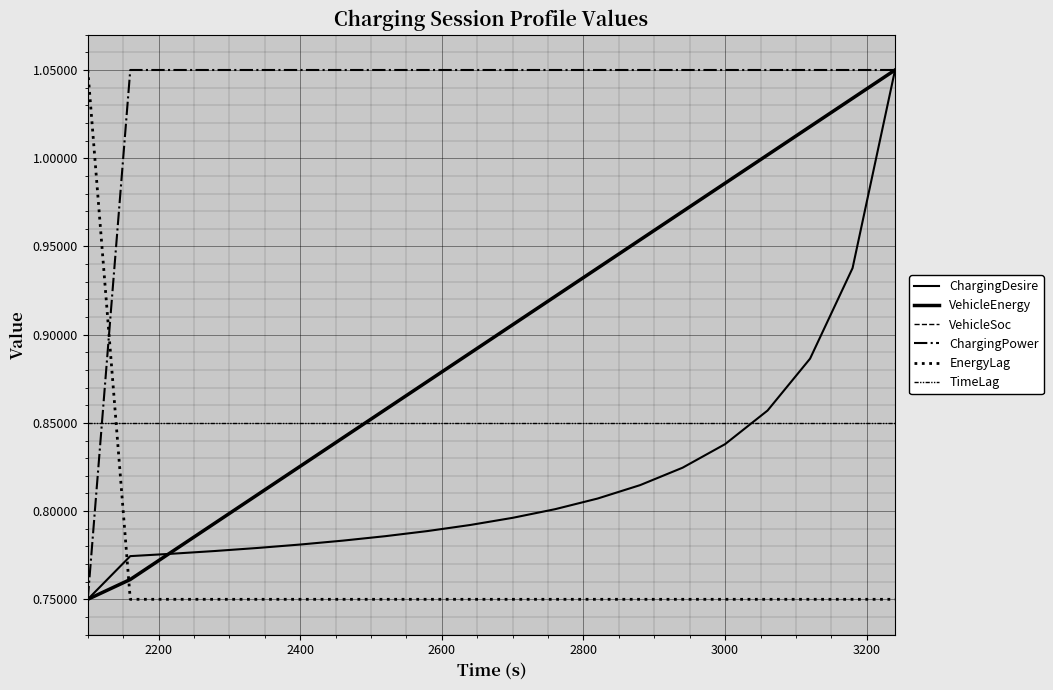

Does the chart display data point markers on the line(s)?

No